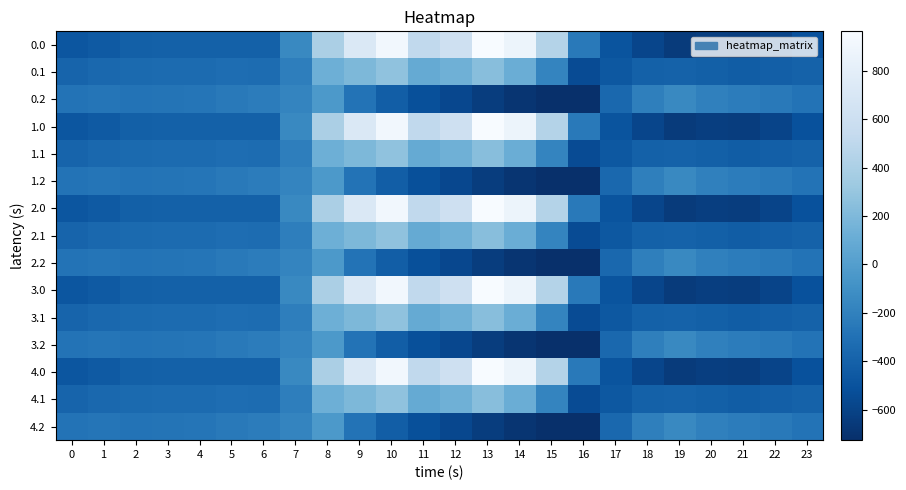

What is the minimum value shown in the chart?

-726.6